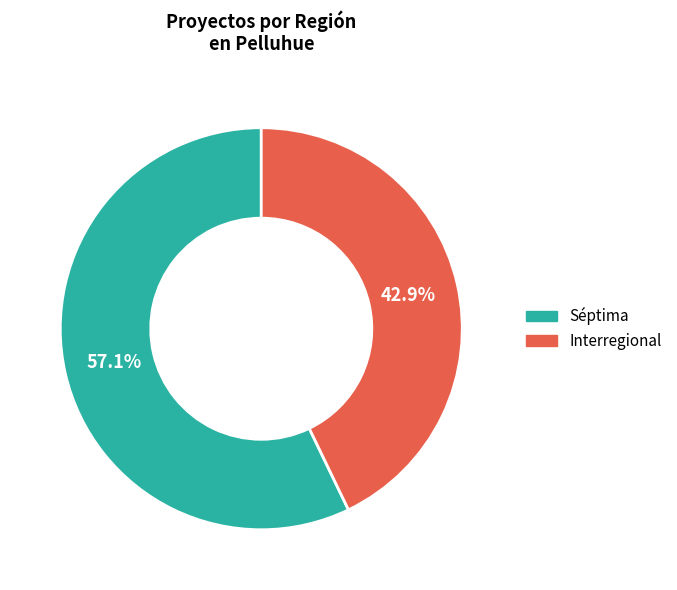

Which category accounts for the majority?

Séptima